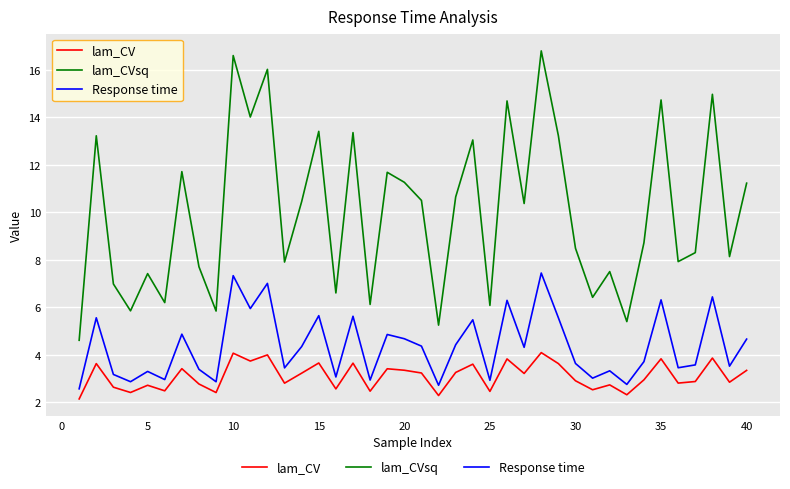

What is the difference between the maximum and minimum values in the lam_CVsq series?

12.2